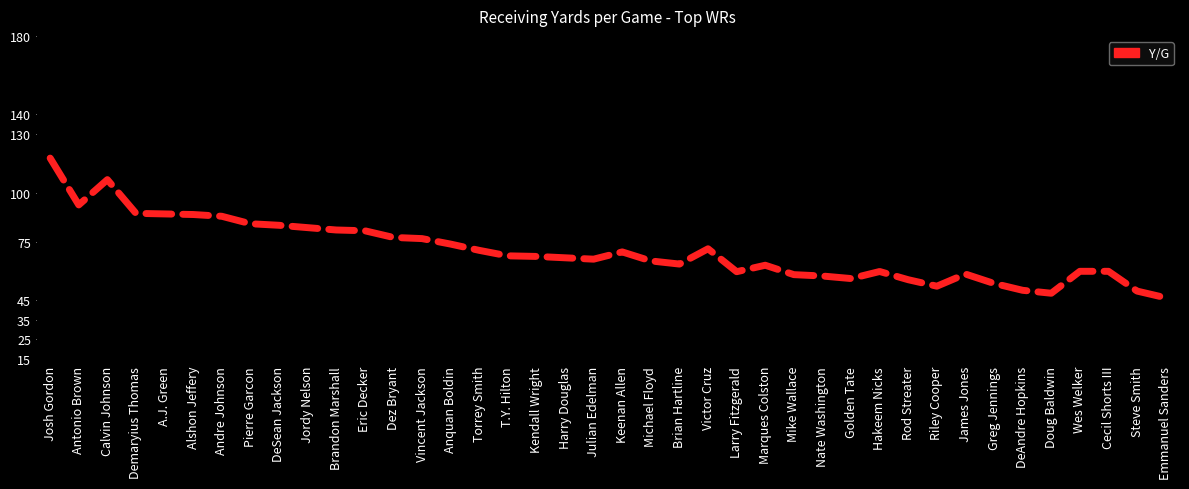

Between Victor Cruz and Golden Tate, which is larger?

Victor Cruz